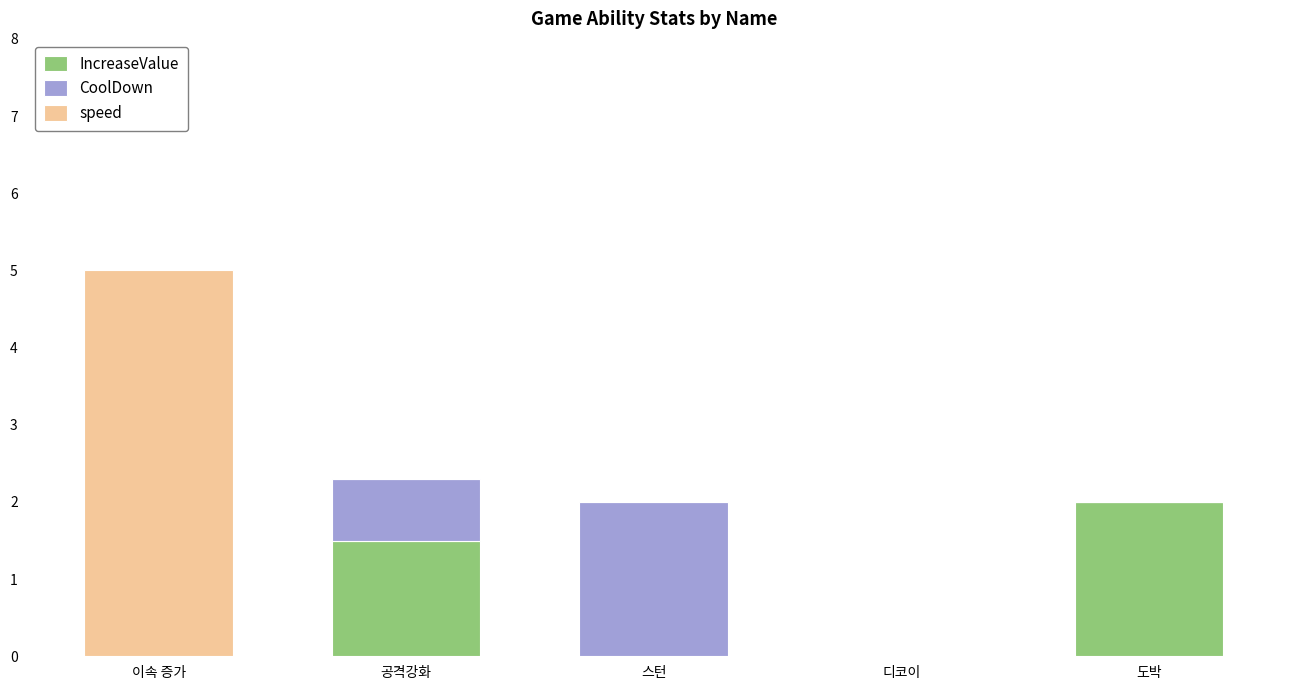

What are all the series names shown in the legend?

IncreaseValue, CoolDown, speed